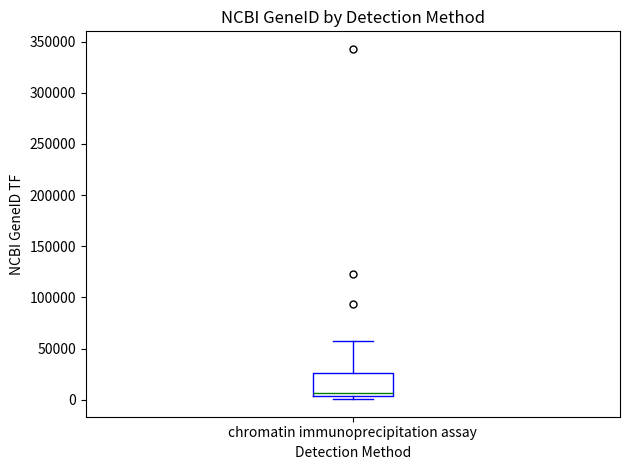

Where does the upper whisker of the box for chromatin immunoprecipitation assay end on the y-axis? The values are not printed on the chart, so give them approximately, as read against the axis.

55000